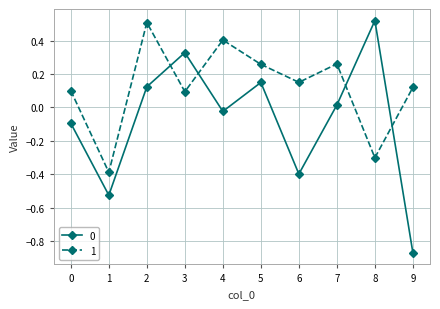

Is it true that 0 equals -0.4 at 6?

True